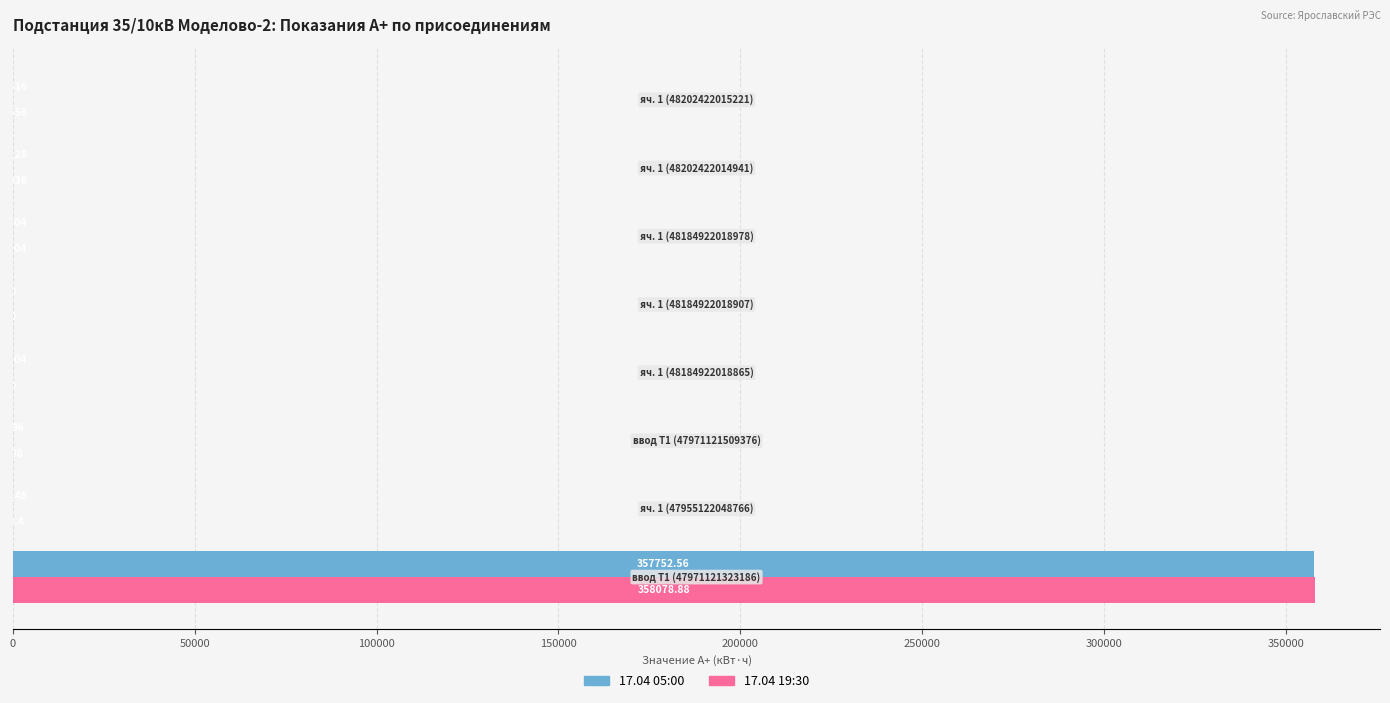

Which series has the largest range (max minus min)?

17.04 19:30